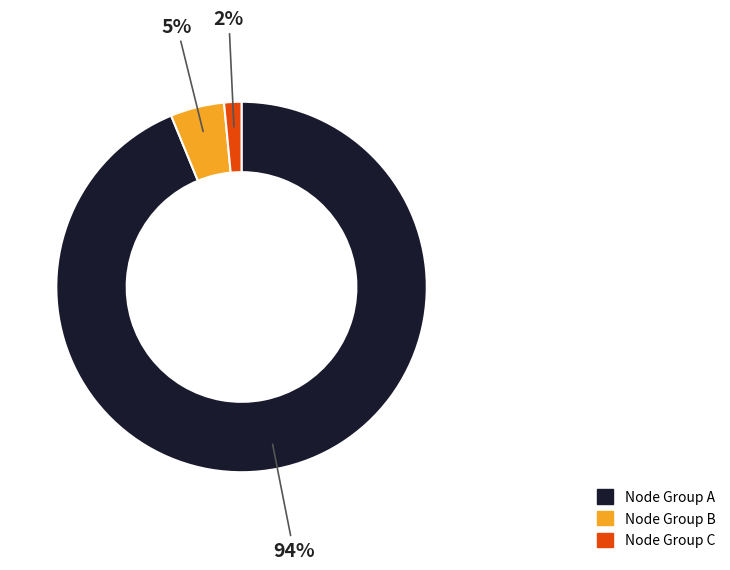

What percentage is the Node Group C slice, to the nearest percent?

2%